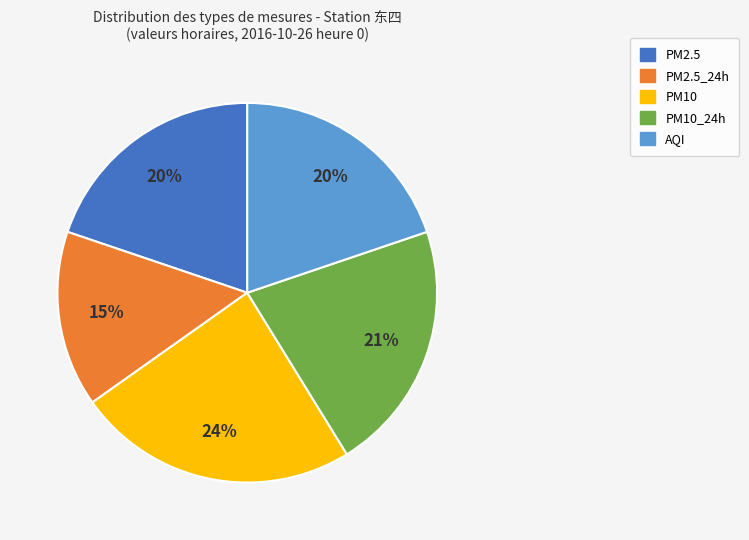

Is there a majority slice in this chart?

No